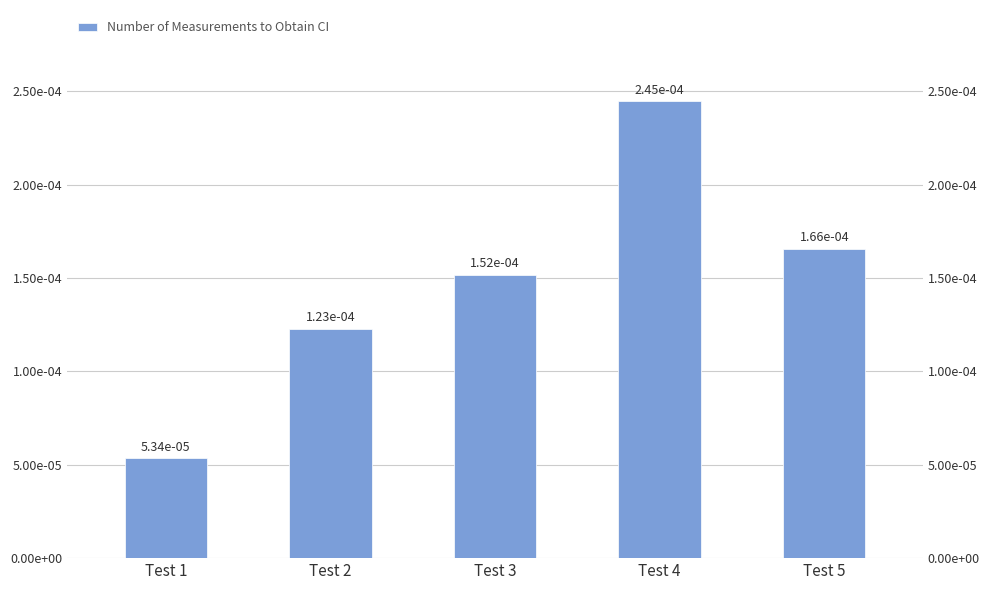

At which category does the chart reach its minimum across all series?

Test 1